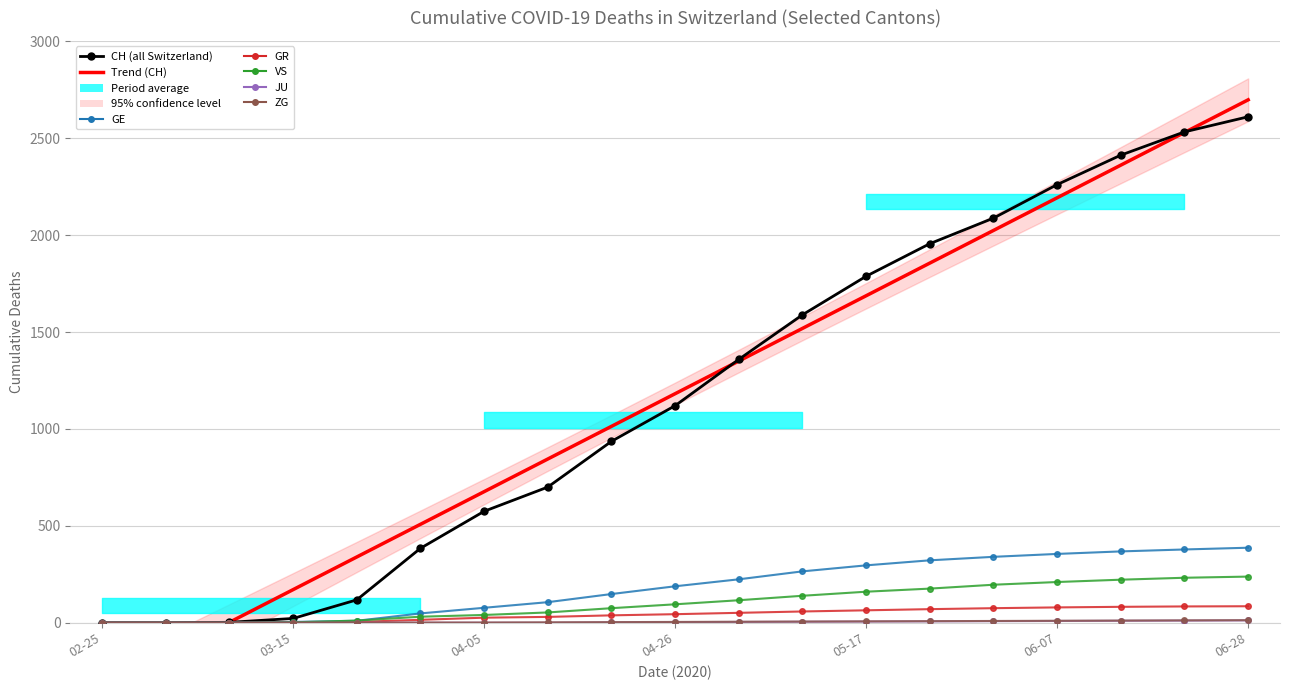

Is it true that VS equals 24 at 7?

False